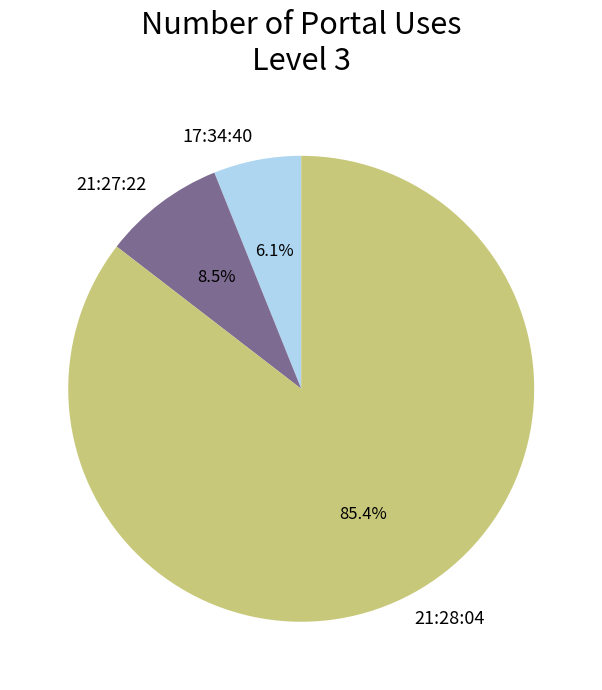

Between 17:34:40 and 21:27:22, which is larger?

21:27:22